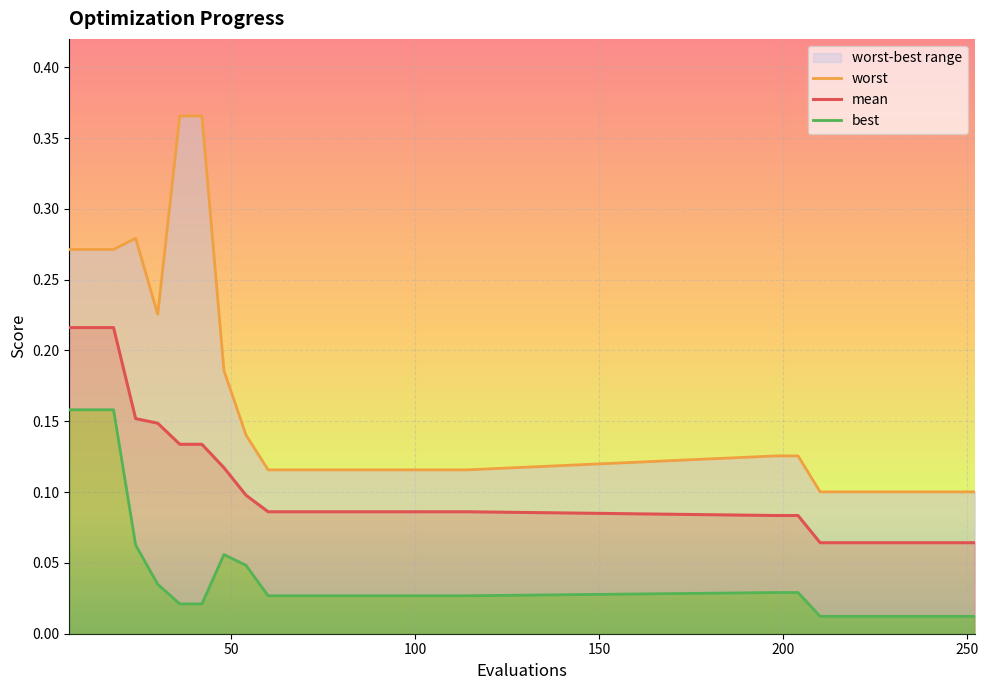

The worst series shows 0.2 at 9. True or false?

False